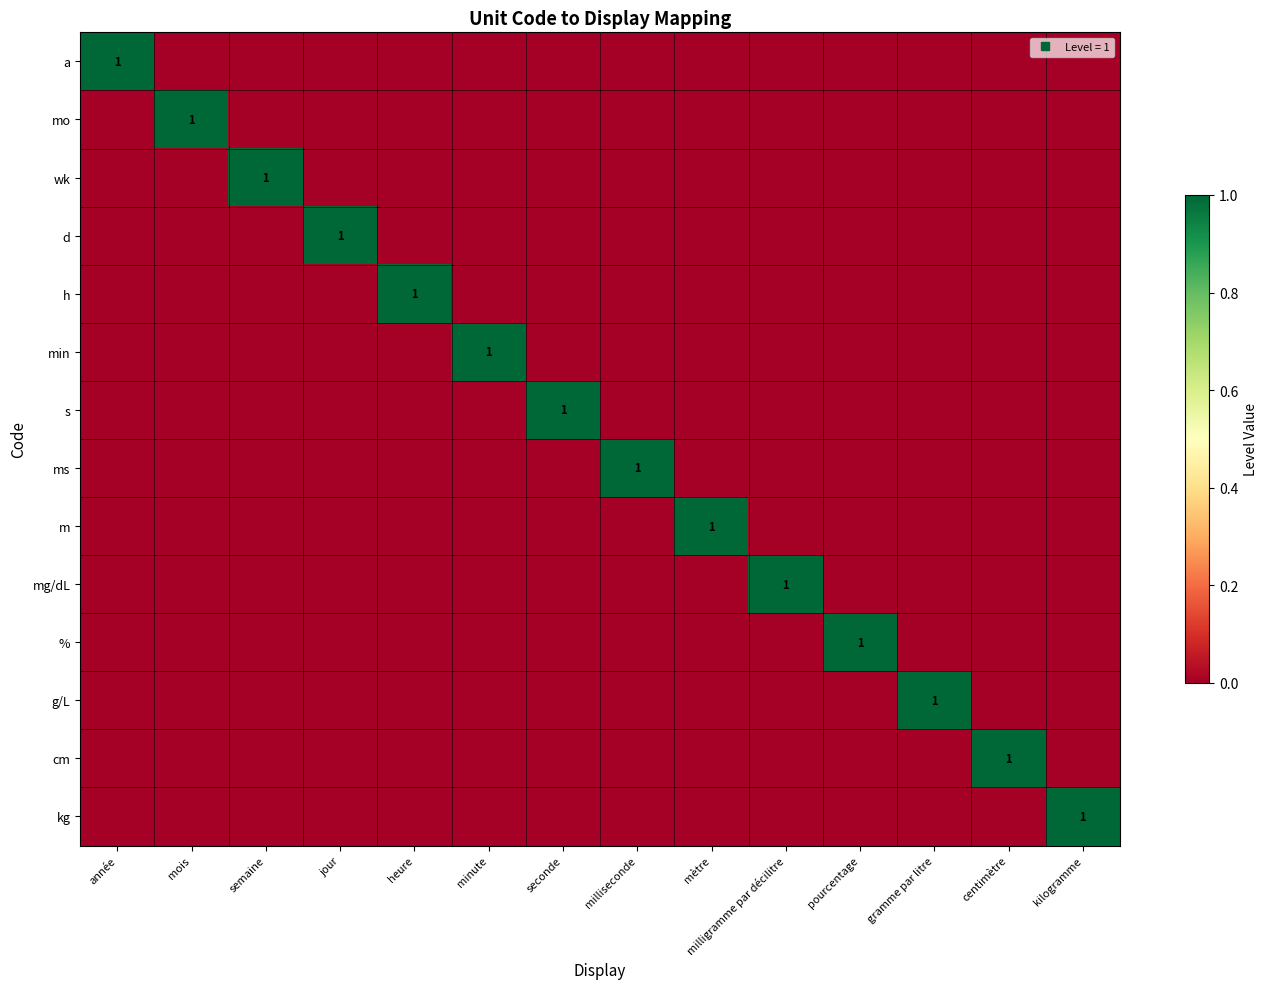

Count the number of categories in the chart.

14